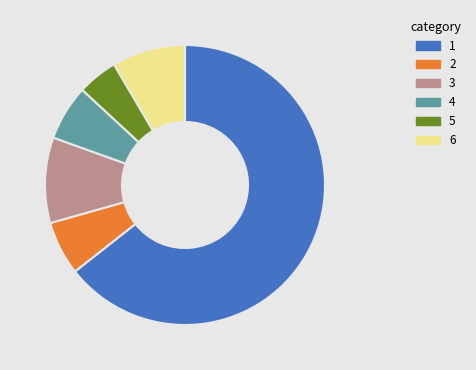

Count the number of slices in the pie.

6